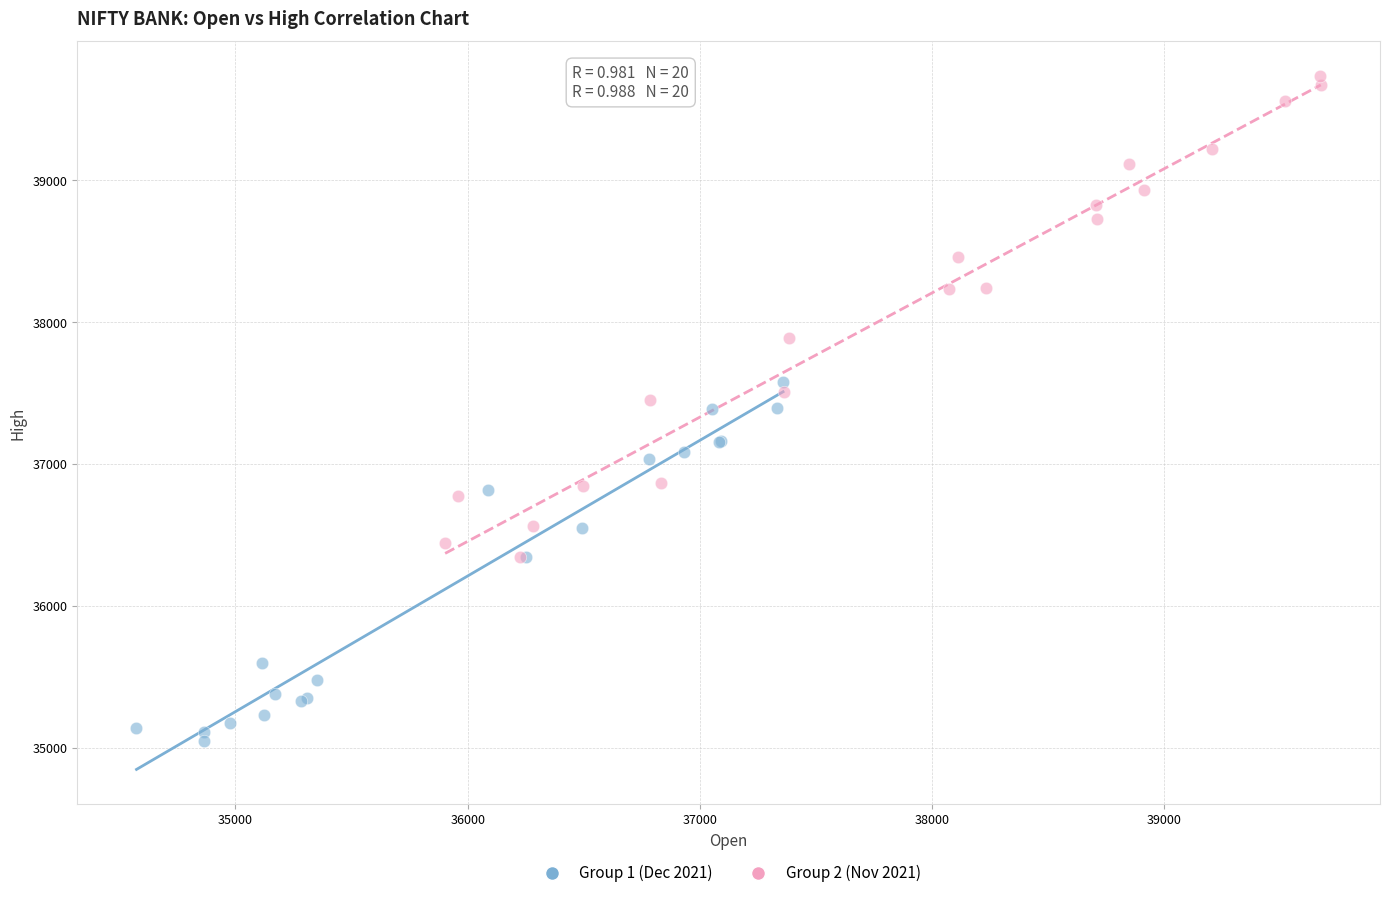

Which series contains the highest Y value?

Group 2 (Nov 2021)